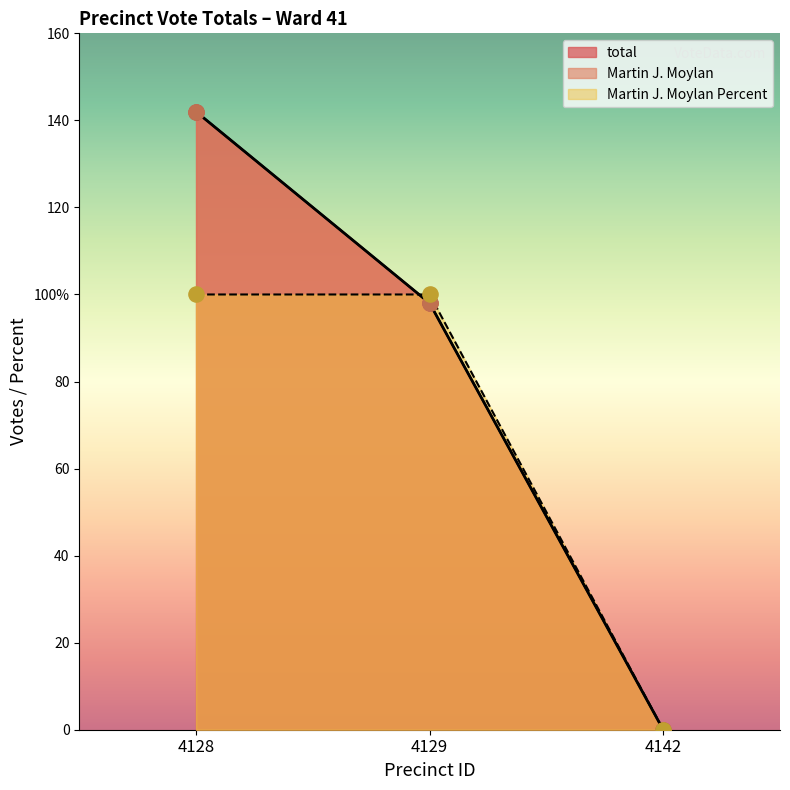

Which series contains the lowest Y value?

total